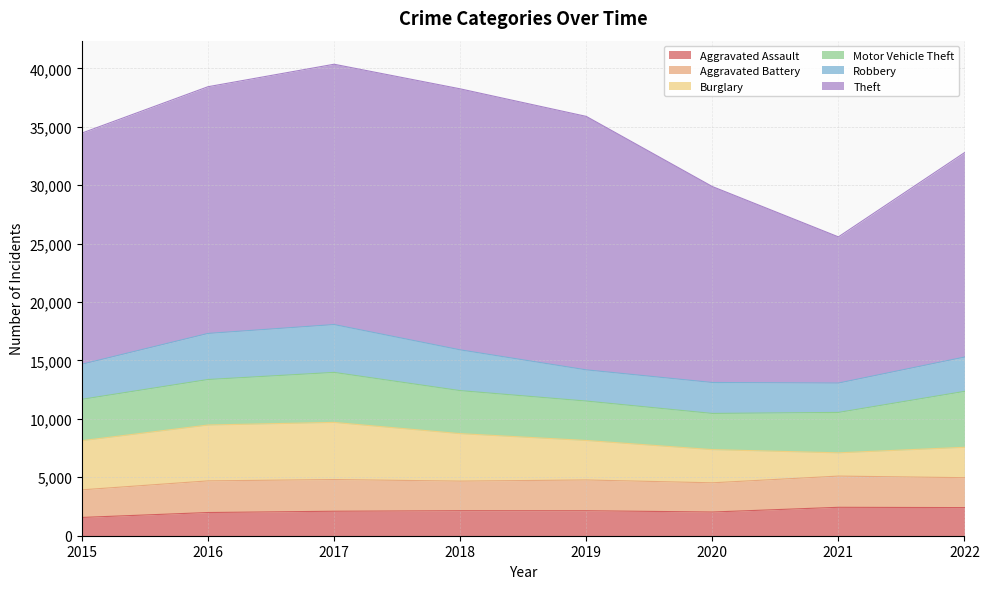

Between 2021 and 2018, which is larger?

2021